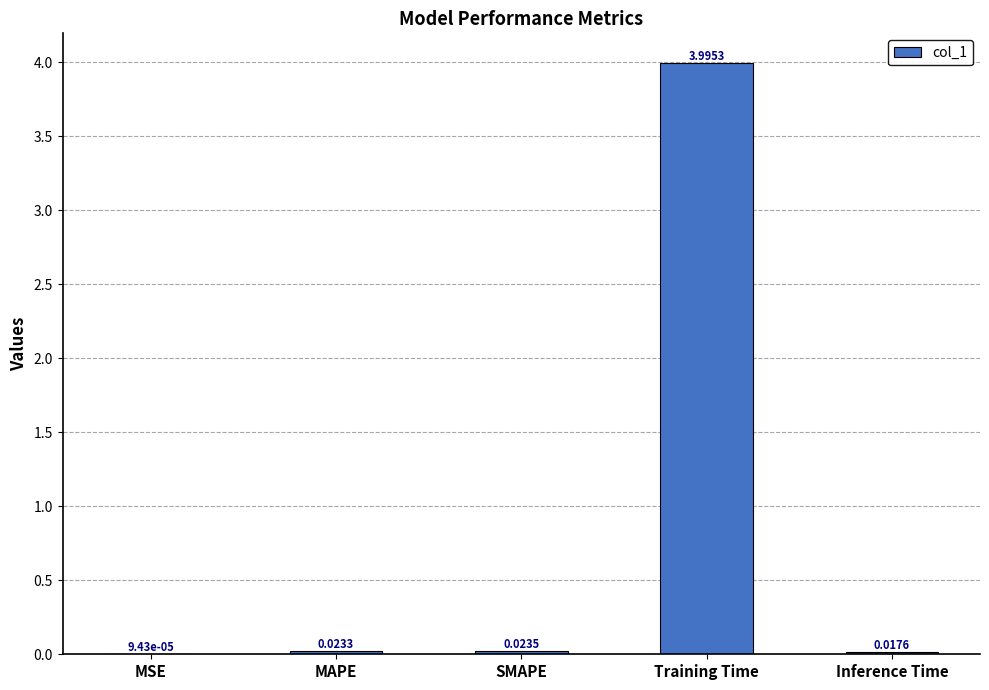

At which label is the value closest to 1?

SMAPE